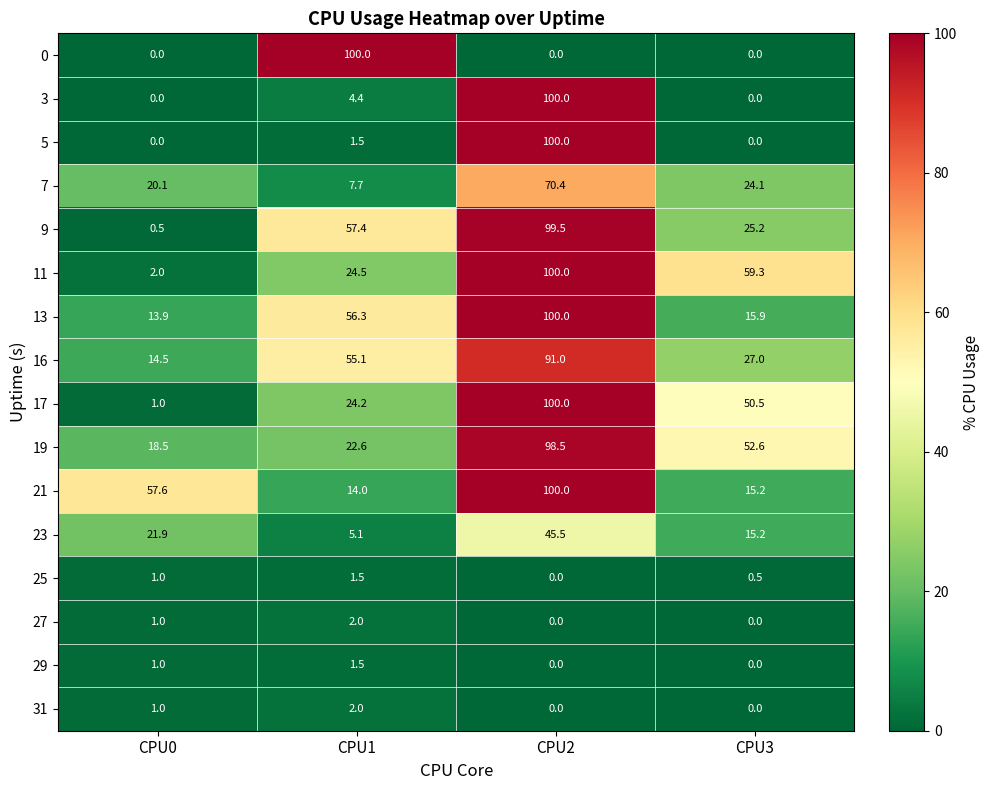

How many positive values does the 3 series have?

2